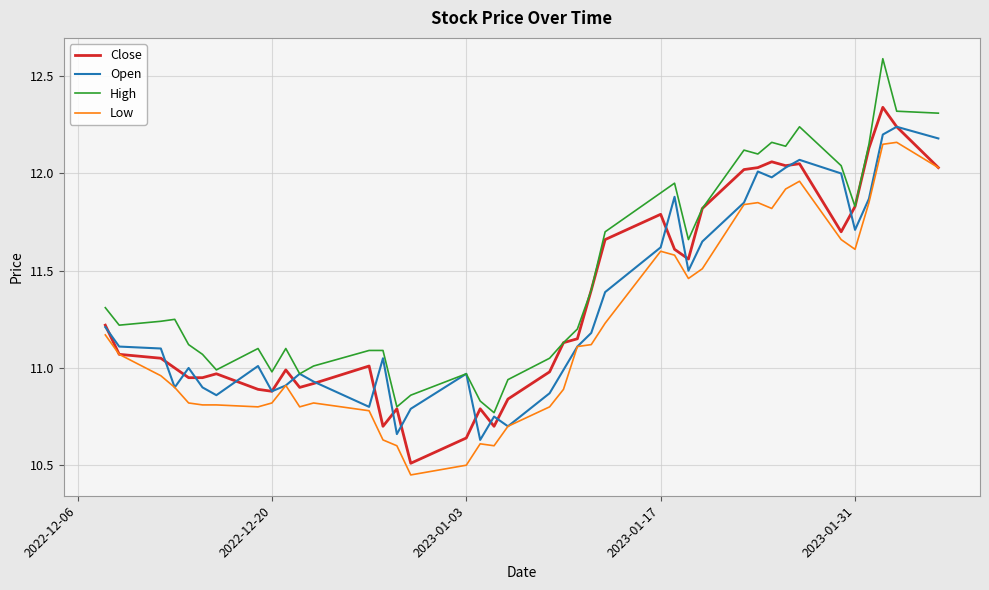

Which series has the largest total across all categories?

High